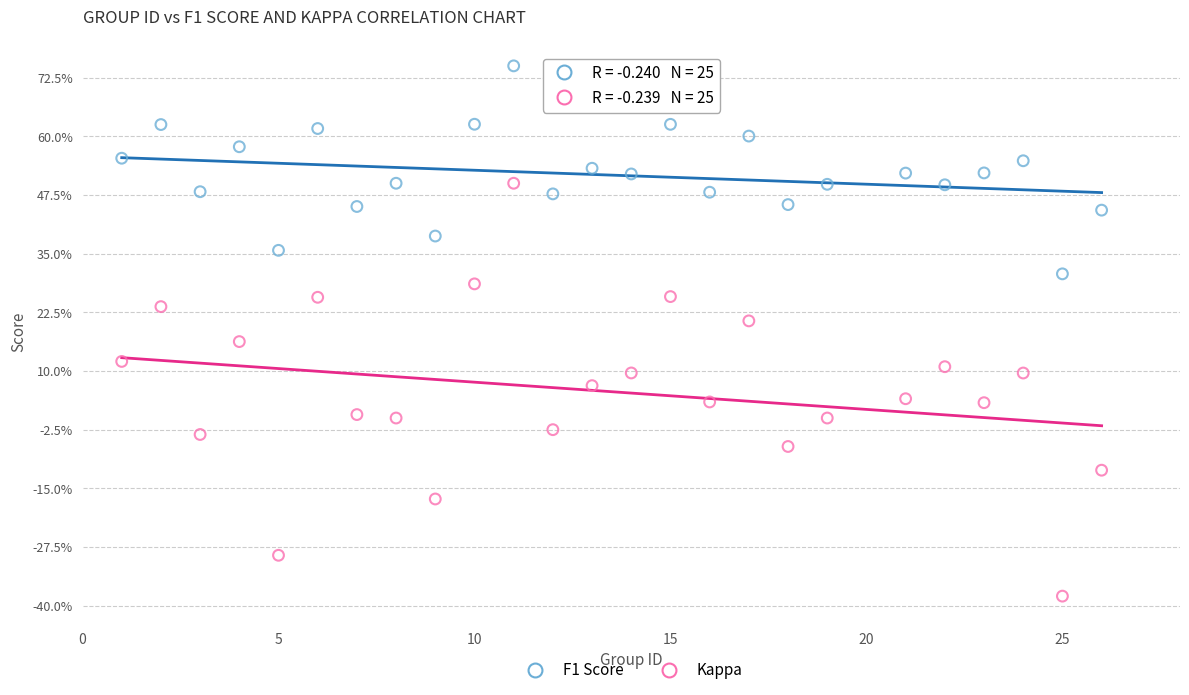

Which series has the largest Y range (max minus min)?

Kappa